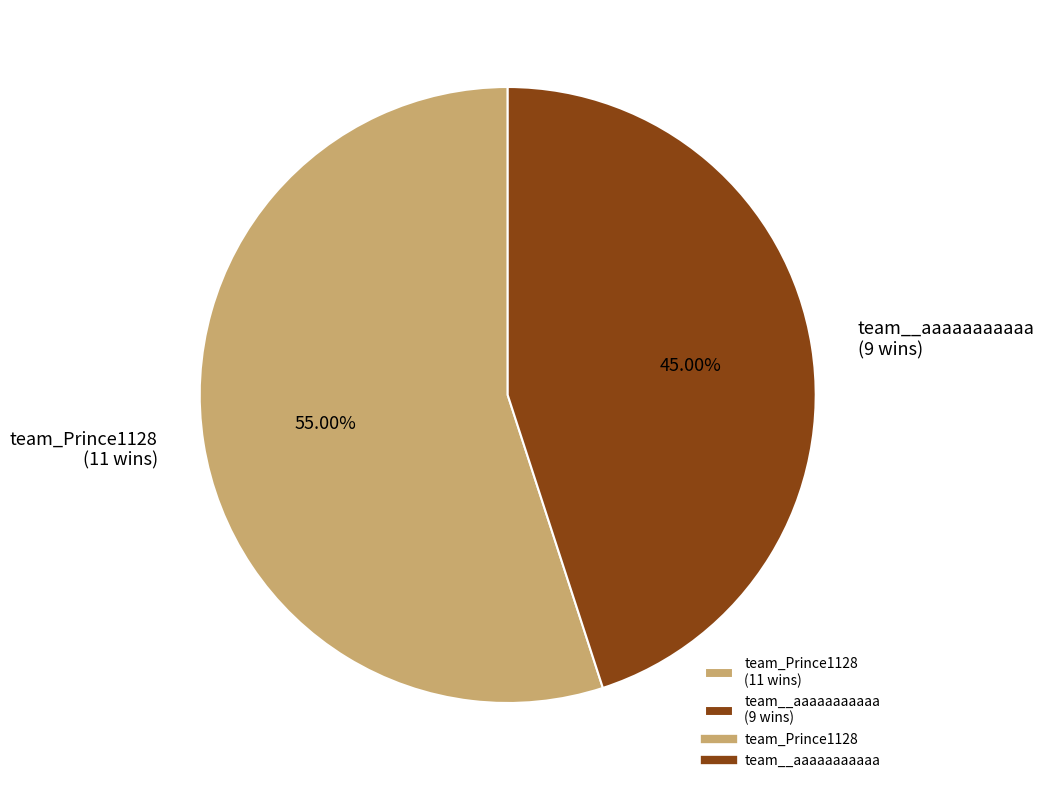

What percentage do team__aaaaaaaaaaa and team_Prince1128 together represent?

100.0%